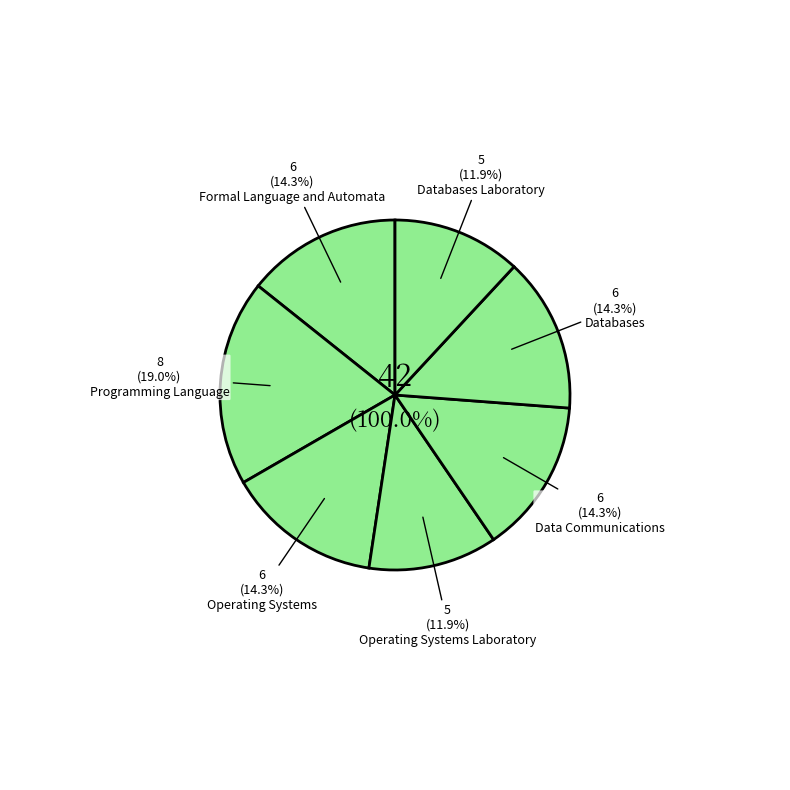

Which slice is the largest?

Programming Language